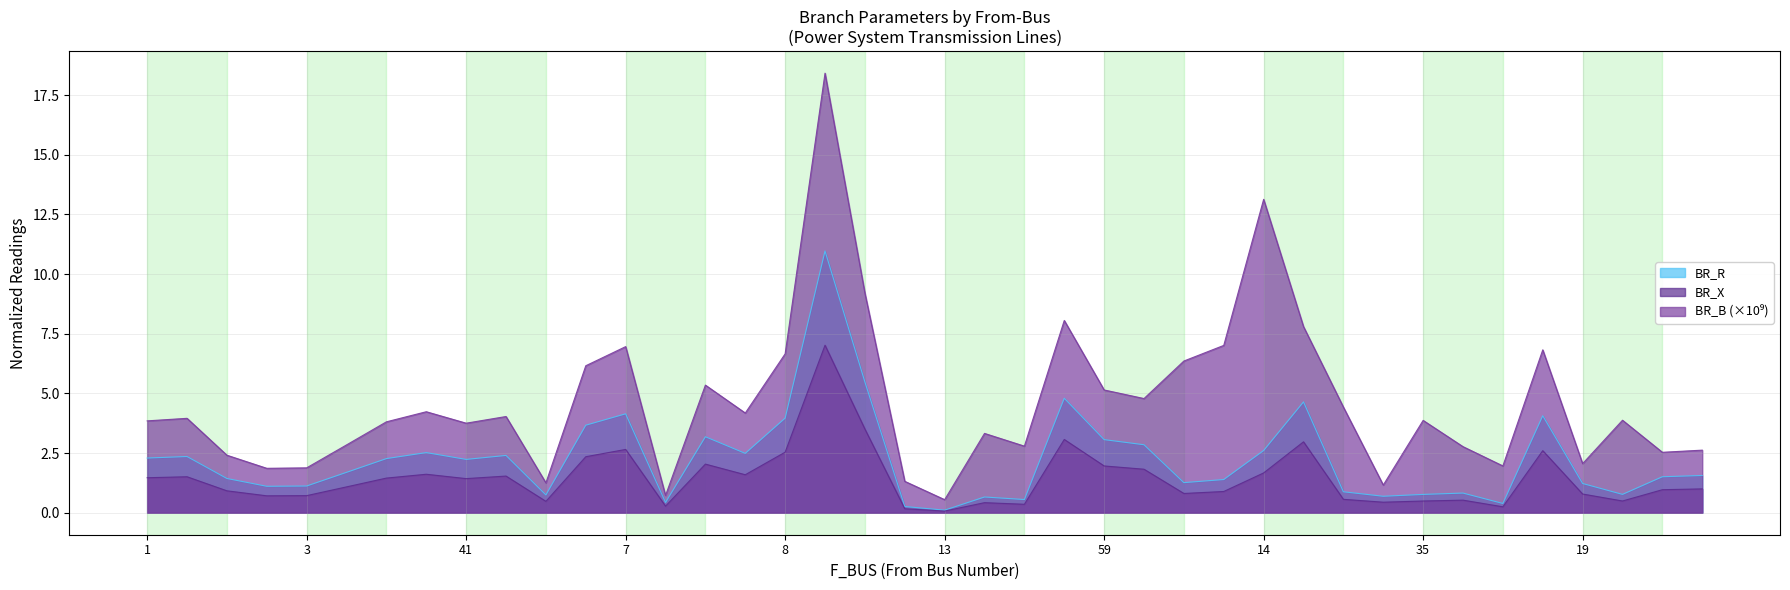

Reading left to right, what are all the values shown in this chart?

BR_R: 2.3	2.4	1.4	1.1	1.1	1.7	2.3	2.5	2.2	2.4	0.7	3.7	4.1	0.4	3.2	2.5	4.0	11.0	5.5	0.3	0.1	0.7	0.6	4.8	3.1	2.8	1.3	1.4	2.6	4.6	0.9	0.7	0.8	0.8	0.4	4.1	1.2	0.8	1.5	1.6
BR_X: 1.5	1.5	0.9	0.7	0.7	1.1	1.5	1.6	1.4	1.5	0.5	2.3	2.7	0.3	2.0	1.6	2.5	7.0	3.5	0.2	0.1	0.4	0.4	3.1	2.0	1.8	0.8	0.9	1.7	3.0	0.6	0.4	0.5	0.5	0.2	2.6	0.8	0.5	1.0	1.0
BR_B: 3.9	4.0	2.4	1.9	1.9	2.8	3.8	4.2	3.8	4.0	1.3	6.2	7.0	0.7	5.3	4.2	6.7	18.4	9.2	1.3	0.5	3.3	2.8	8.1	5.1	4.8	6.4	7.0	13.1	7.8	4.4	1.2	3.9	2.8	2.0	6.8	2.1	3.9	2.5	2.6